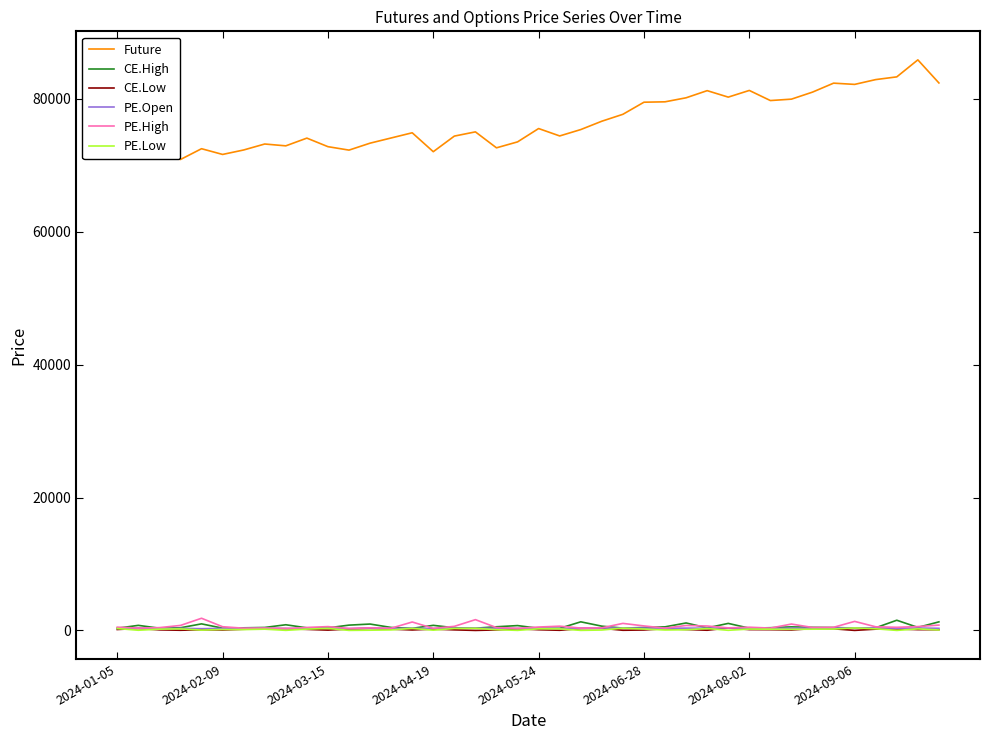

Which series has the largest range (max minus min)?

Future